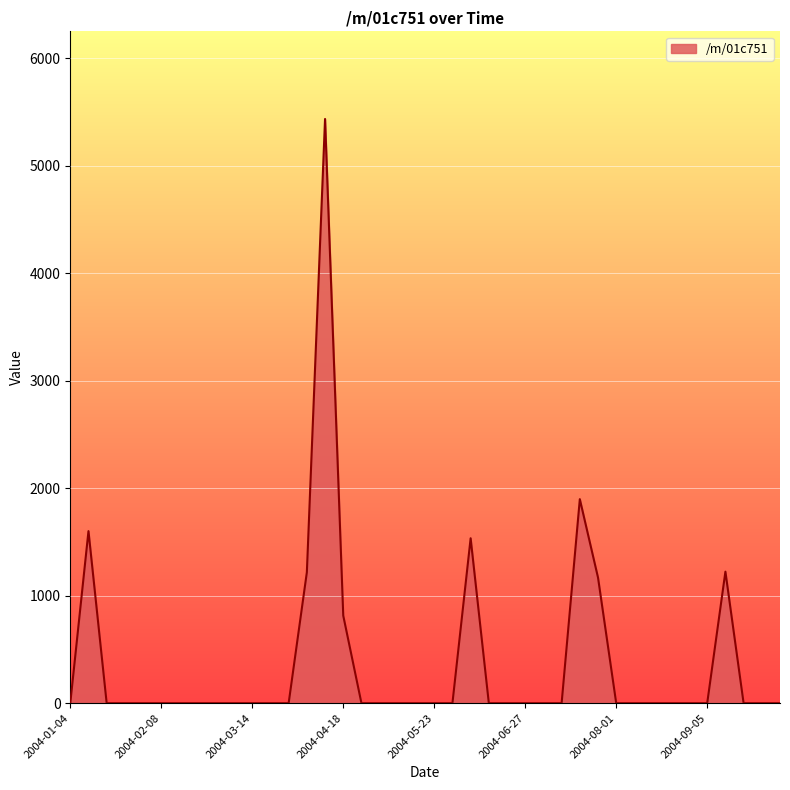

What is the difference between the maximum and minimum values?

5436.5